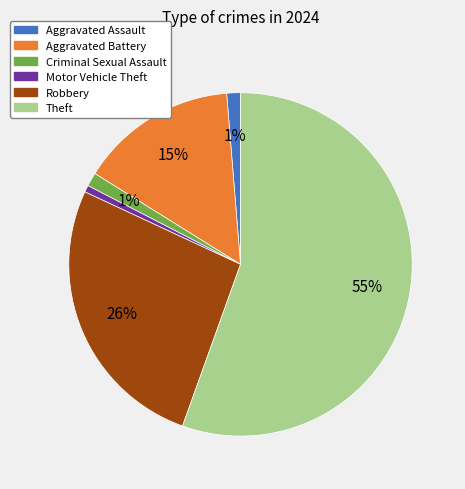

To the nearest percent, what is the average slice percentage?

17%